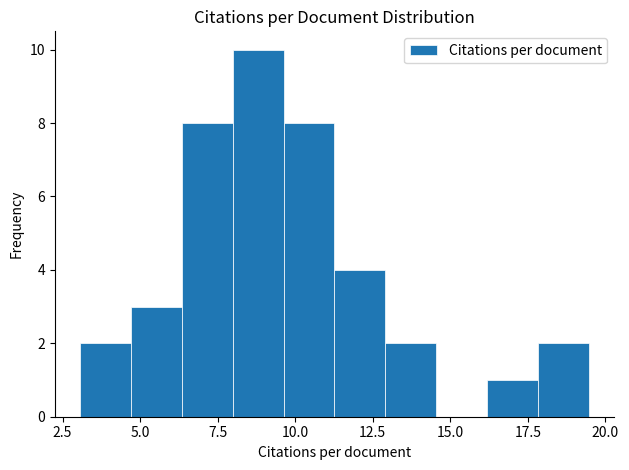

Around what value on the x-axis is the tallest bar? Give the approximate position of its centre, as read against the axis.

9.0